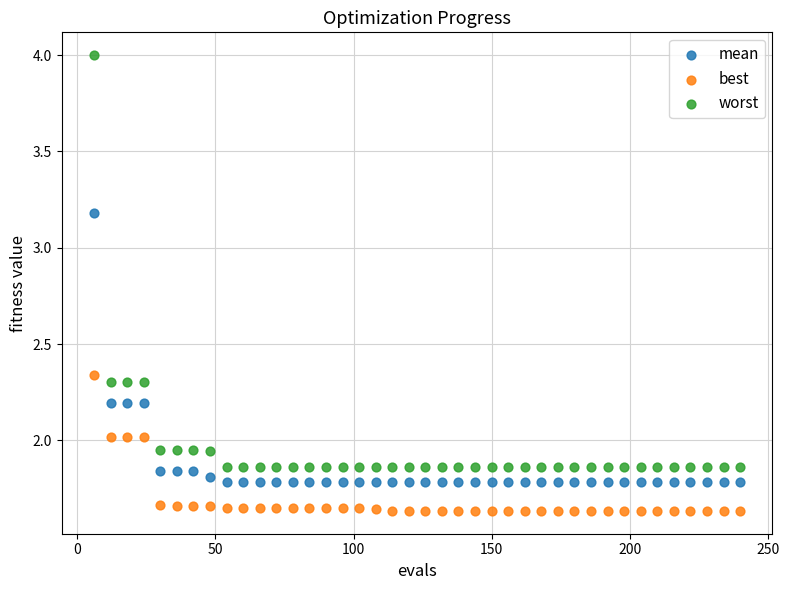

Which series reaches the maximum Y coordinate?

worst